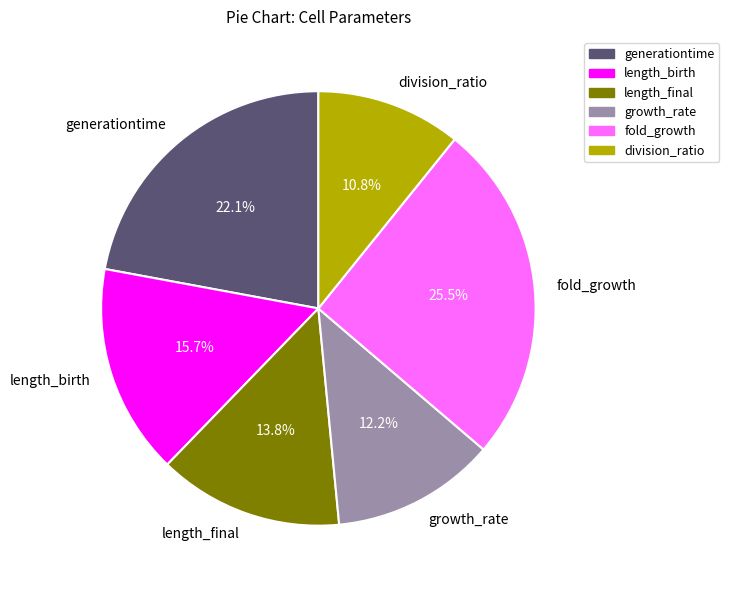

How many segments does this pie chart have?

6